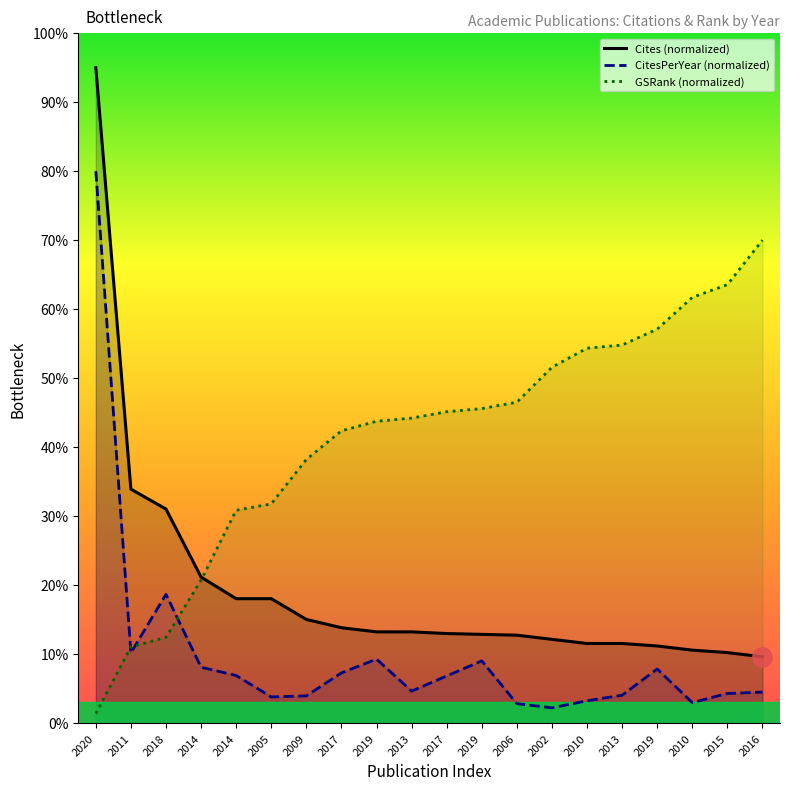

Is the value of GSRank at 2019 greater than the value of Cites at 2019?

Yes